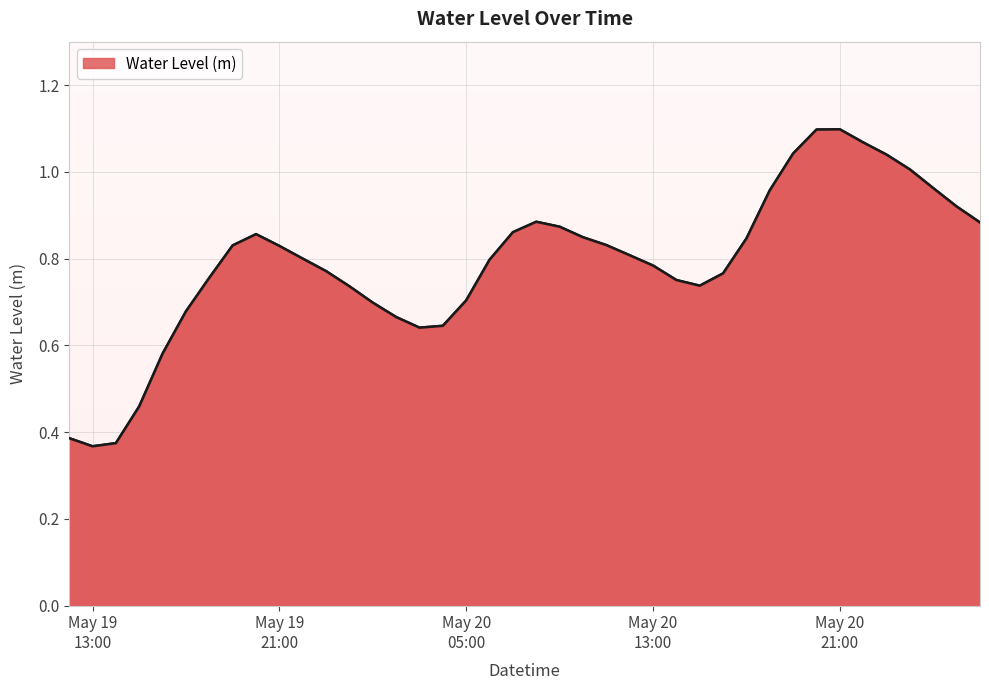

Does the chart have visible grid lines?

Yes